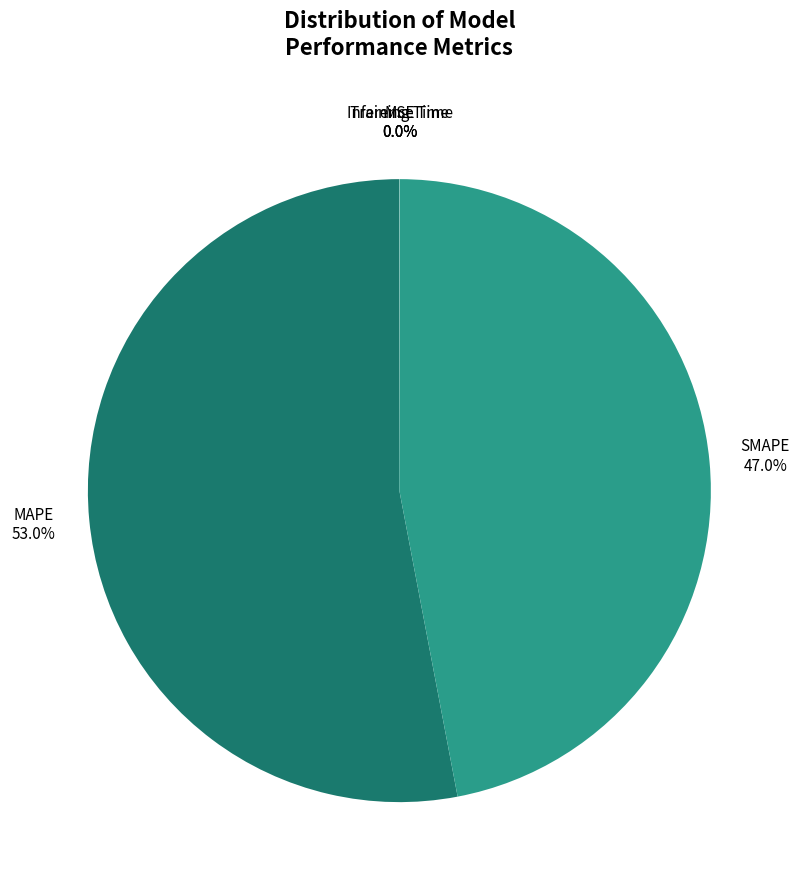

Does any single category account for the majority?

Yes